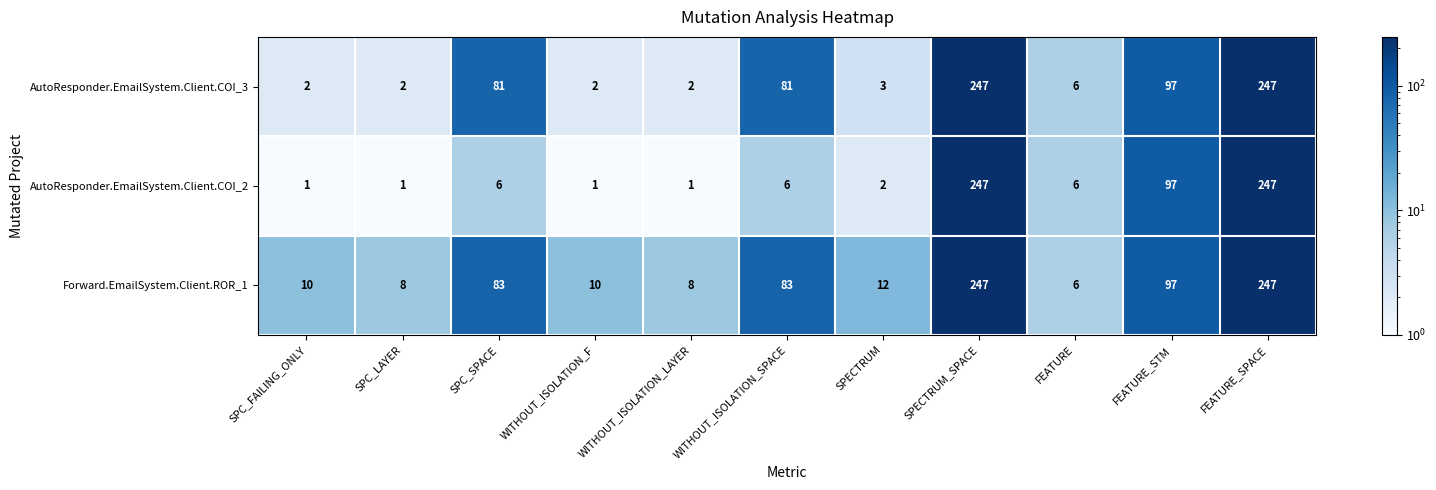

What is the approximate value of Forward.EmailSystem.Client.ROR_1 at SPC_LAYER, to the nearest 10?

10